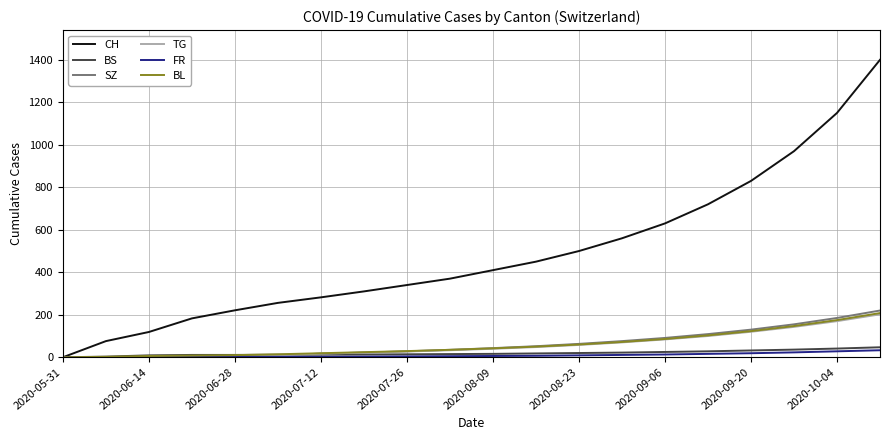

Which series has the widest spread of values?

CH